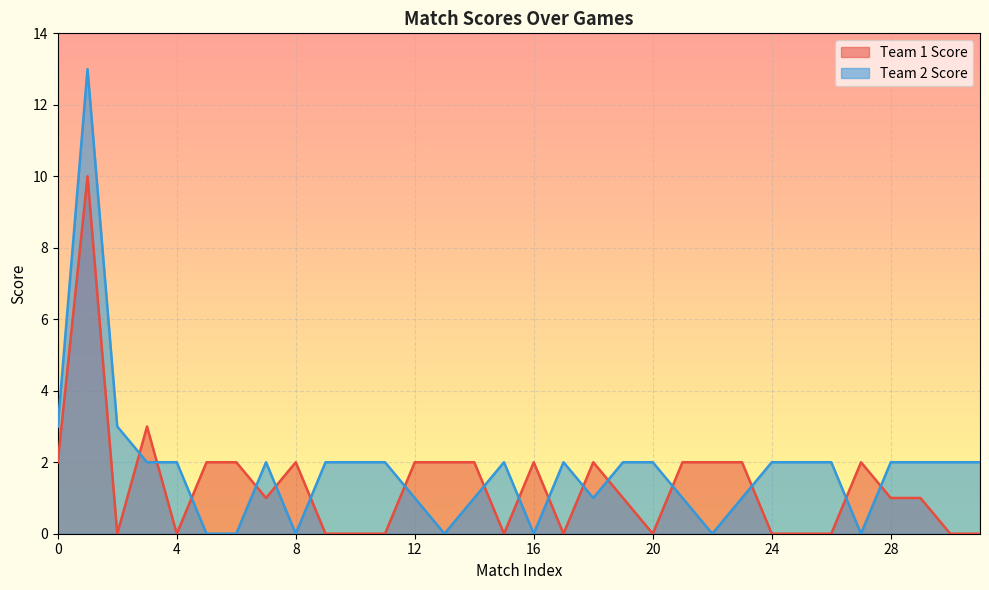

How many lines are shown in the chart?

2